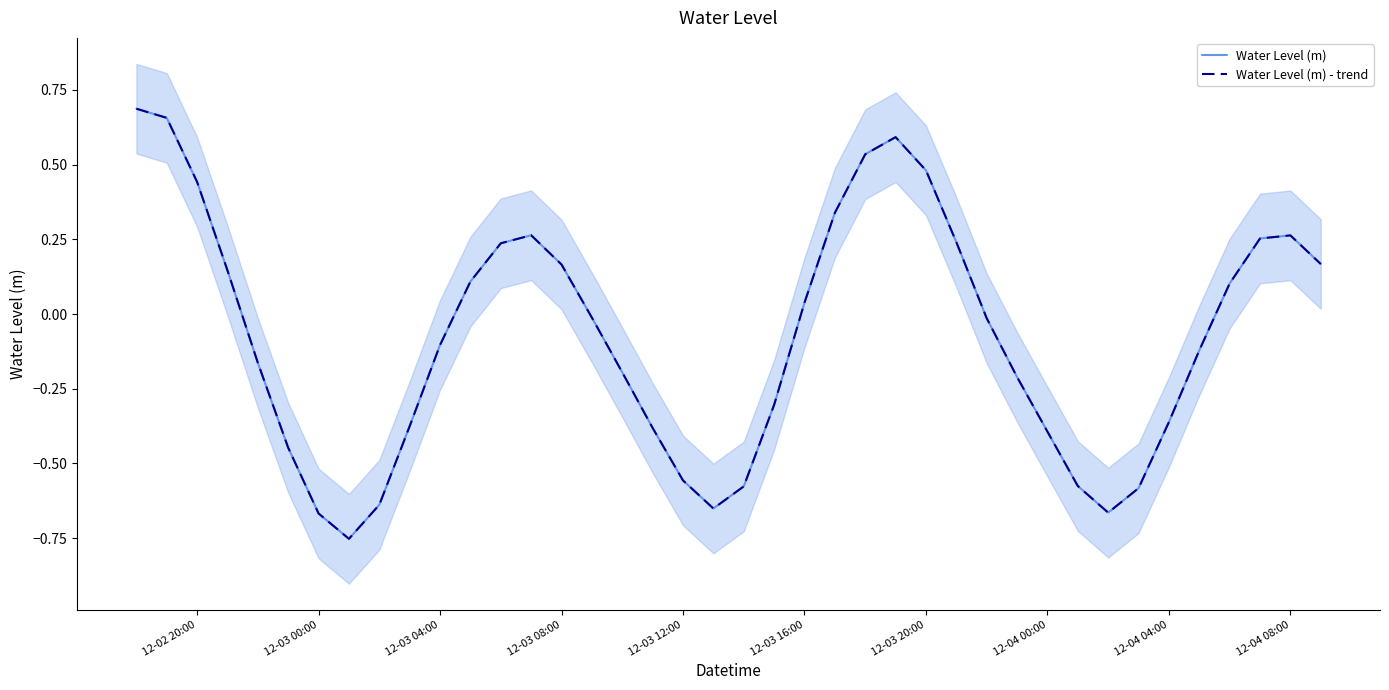

What is the smallest value displayed?

-0.8